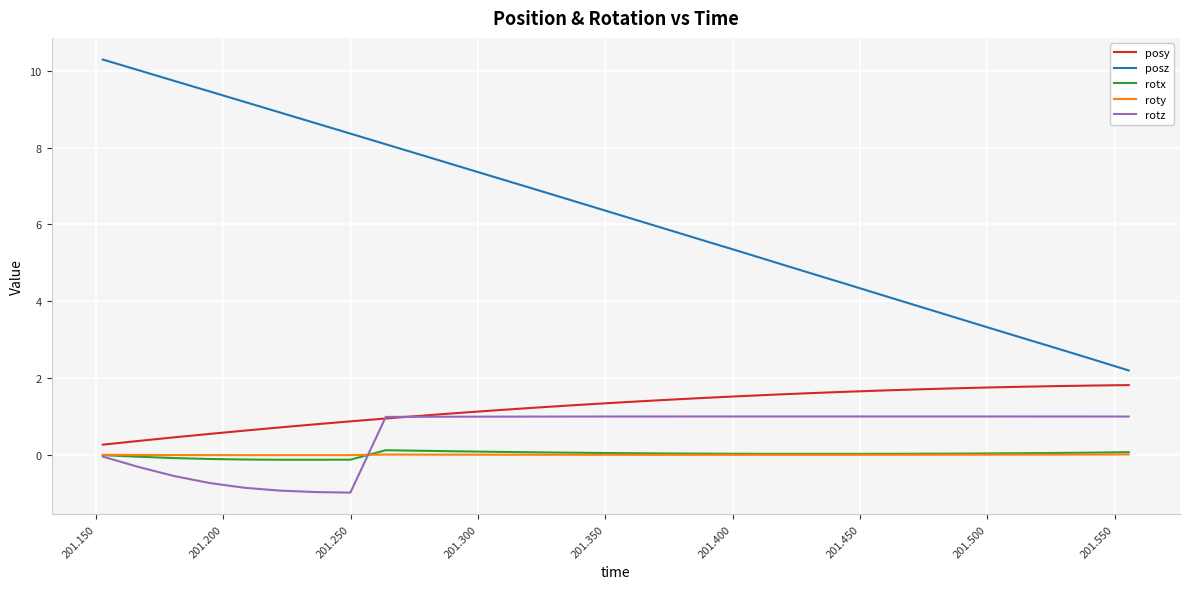

Which series has the largest range (max minus min)?

posz